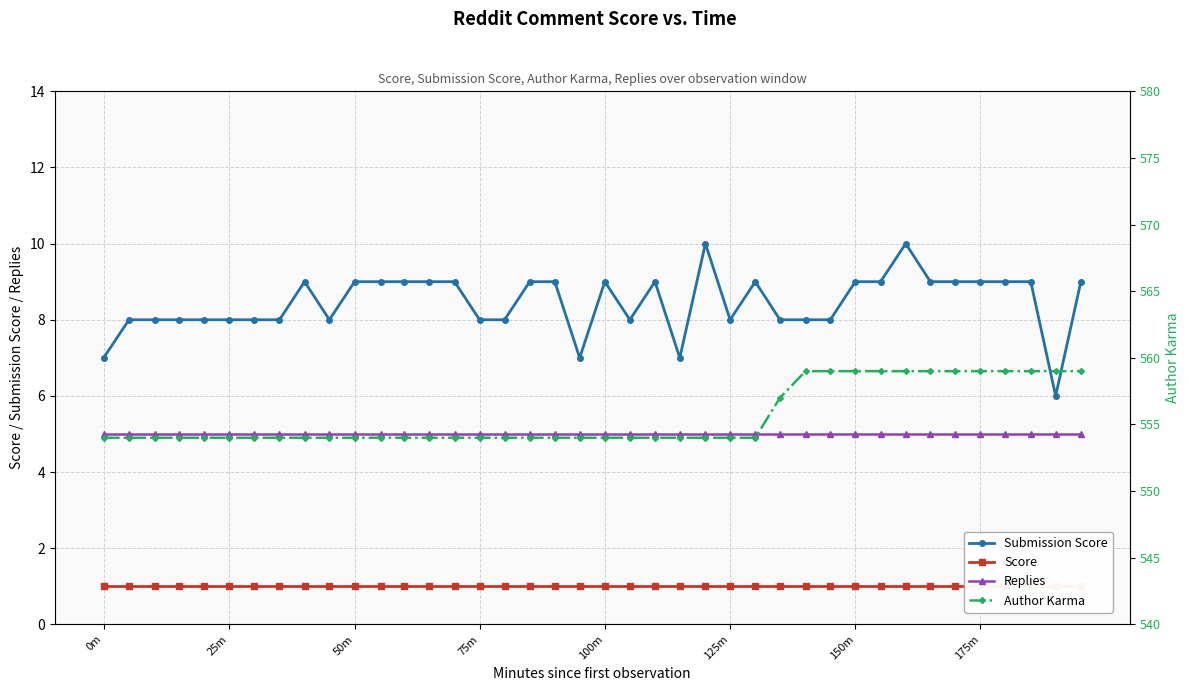

True or false: Submission Score has more than 2 interior local peaks.

True